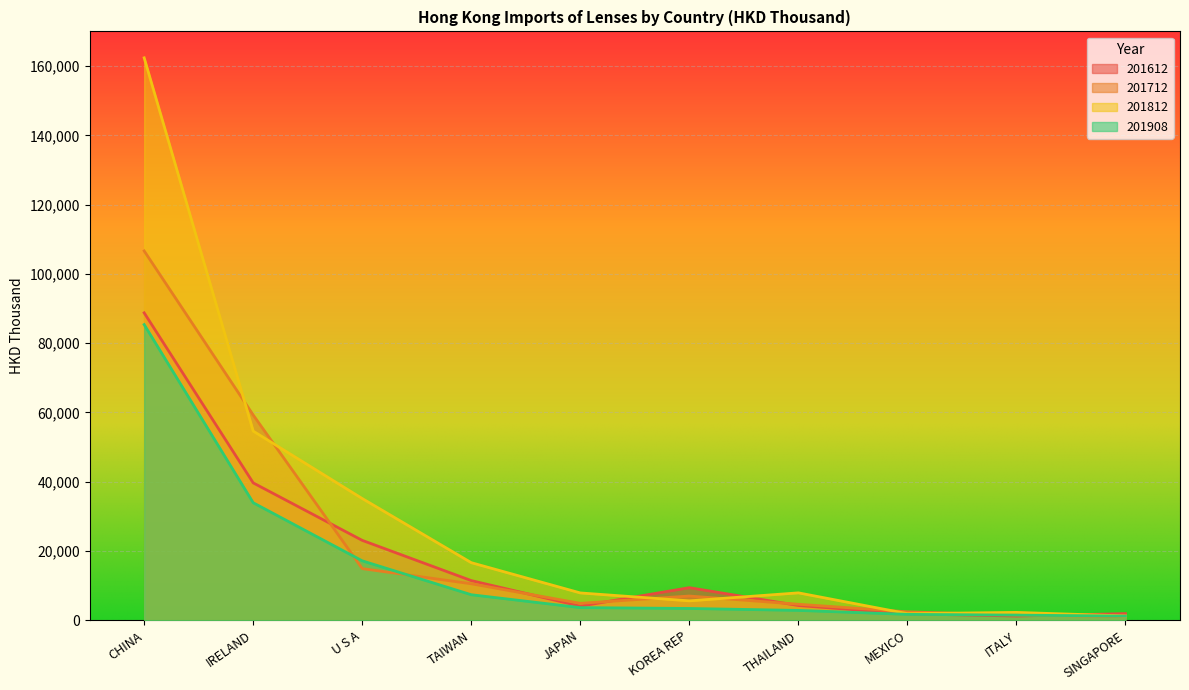

True or false: 201612 has a value of 23066.2 at U S A.

True